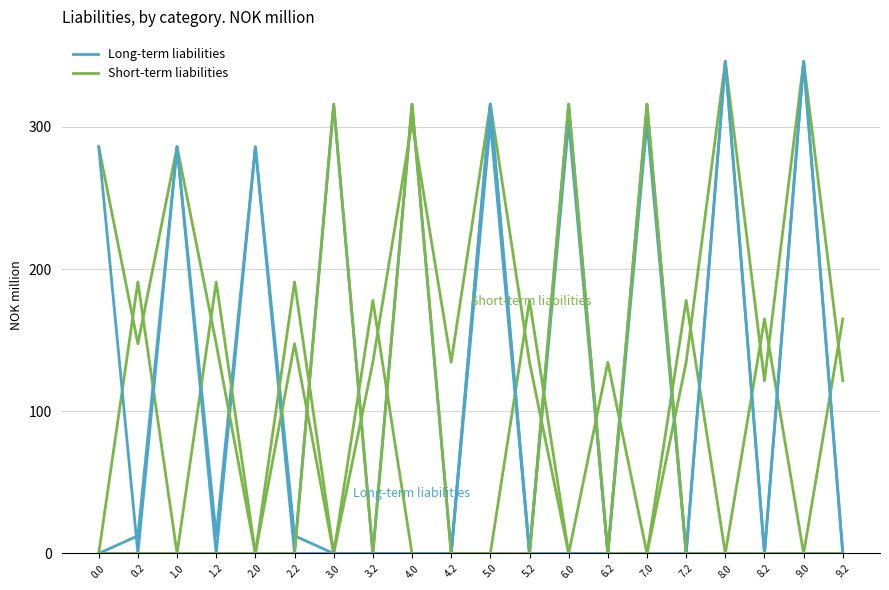

Between 6.0 and 2.0, which is larger?

6.0